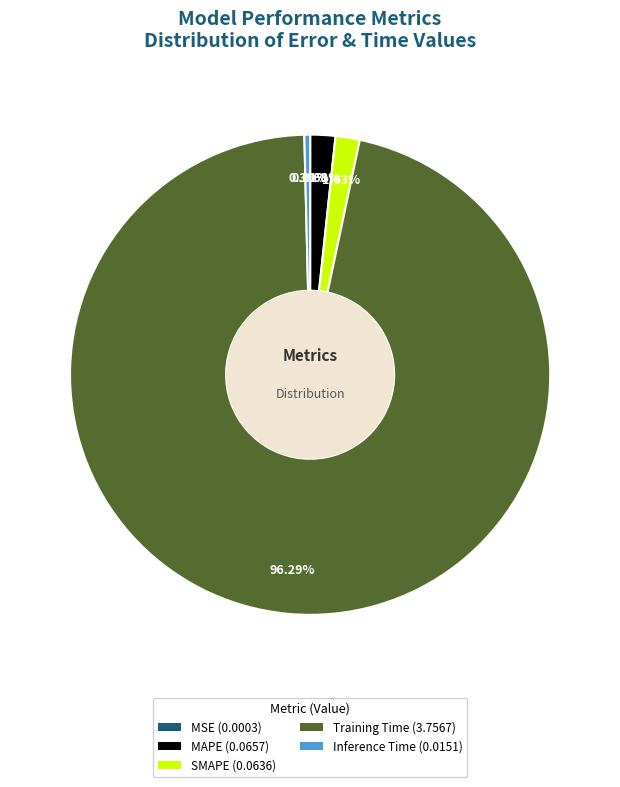

To the nearest percent, what portion does SMAPE represent?

2%